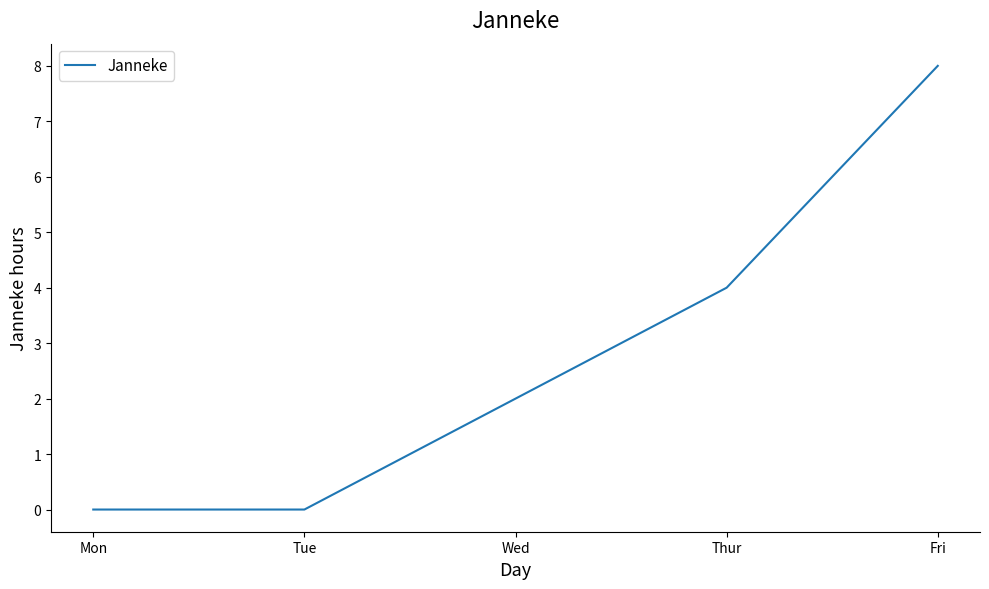

What is the change in value from Mon to Fri?

+8